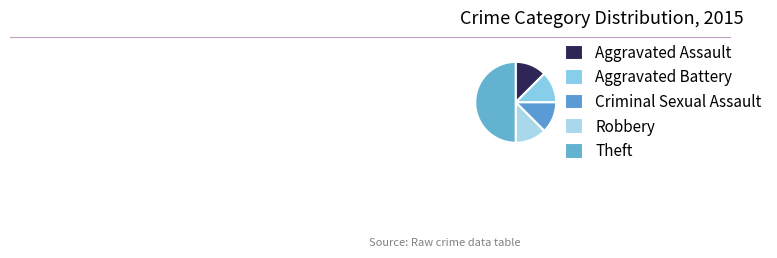

The Aggravated Battery slice represents 12% of the pie. True or false?

True